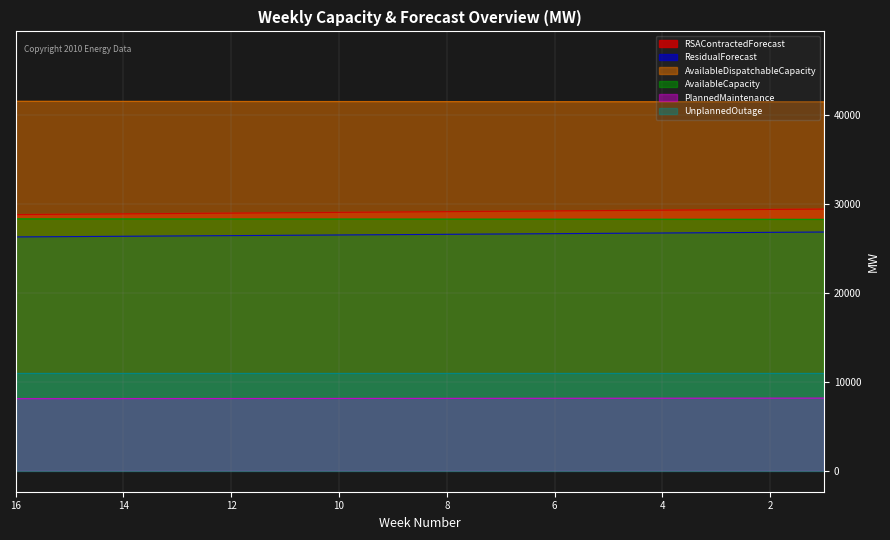

Is it true that AvailableDispatchableCapacity equals 9754 at 17?

False